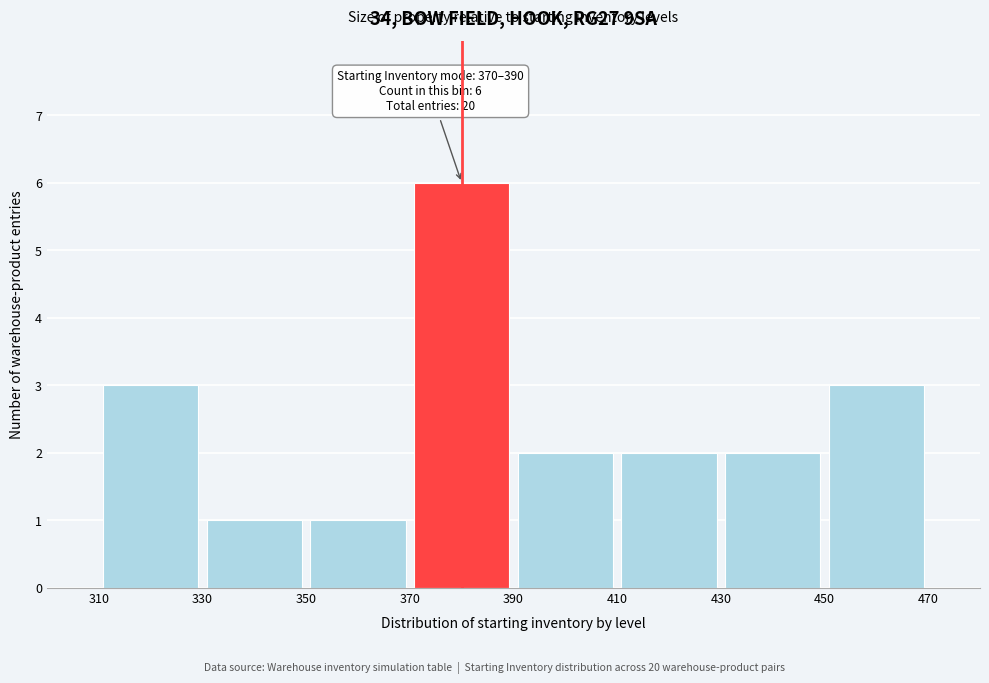

Over which range of the x-axis is the bar tallest?

370 to 390